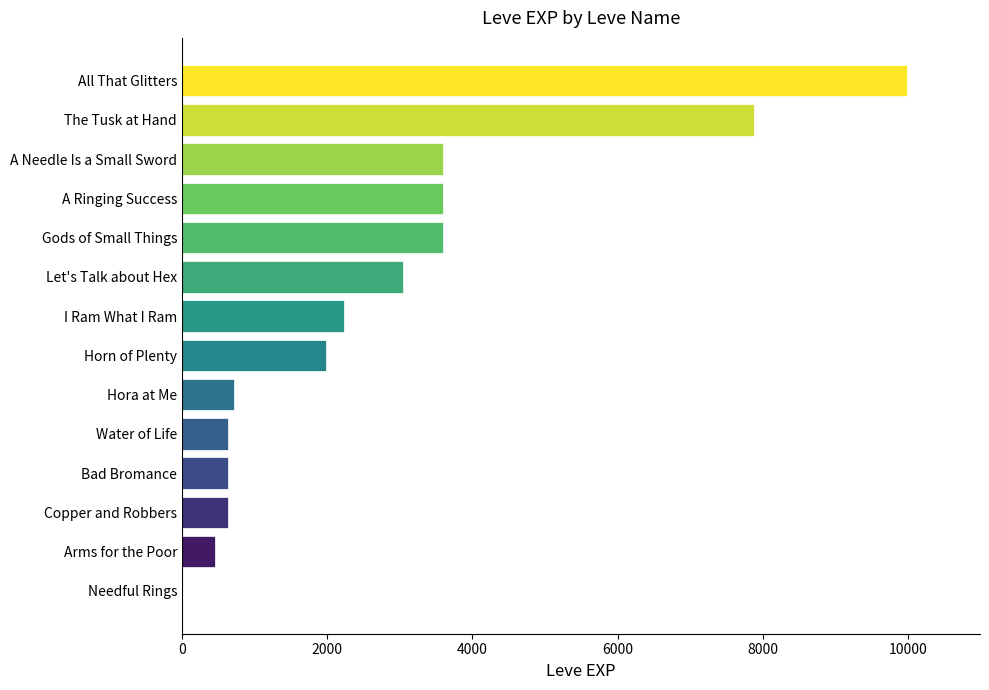

What is the maximum value shown in the chart?

9990